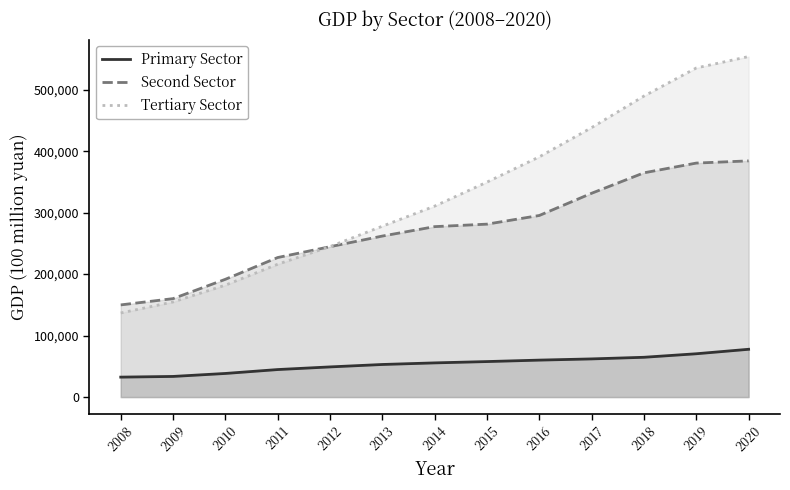

Where does the Tertiary Sector series first go above 310654?

2015